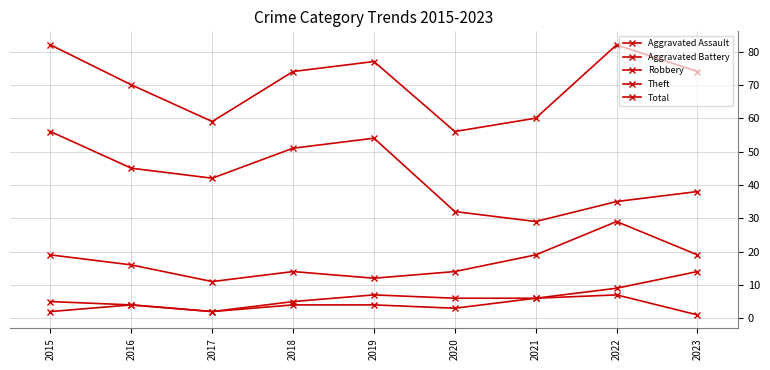

How many data points in Aggravated Assault are less than 4?

4